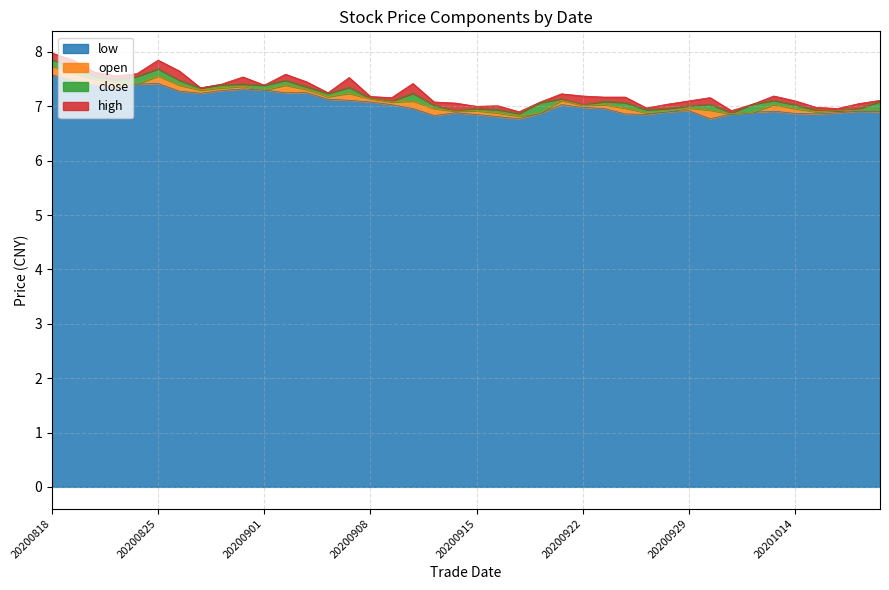

What is the lowest value of the low series?

6.8